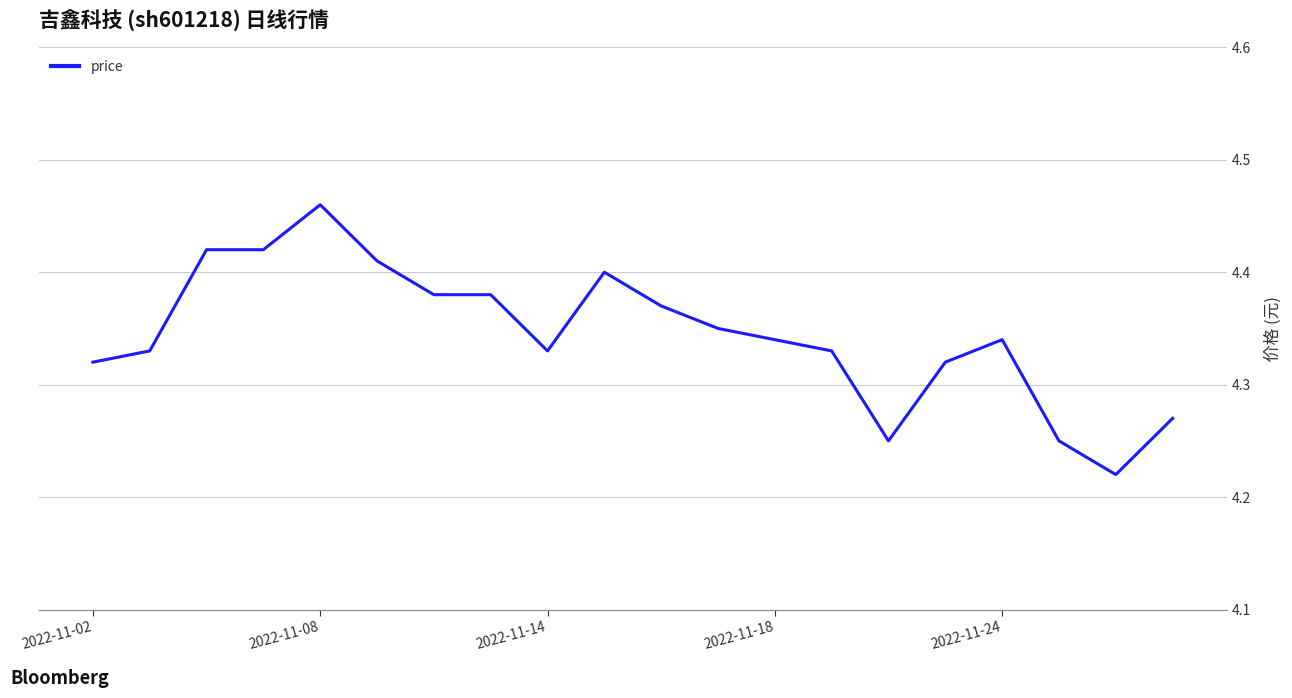

Is this an area chart (filled region under the line)?

No